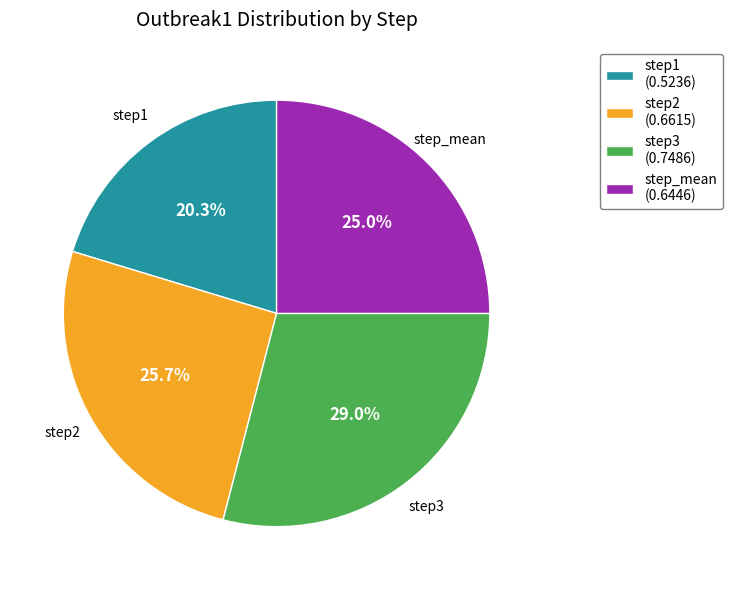

Do step_mean and step1 together represent more than half of the pie?

No